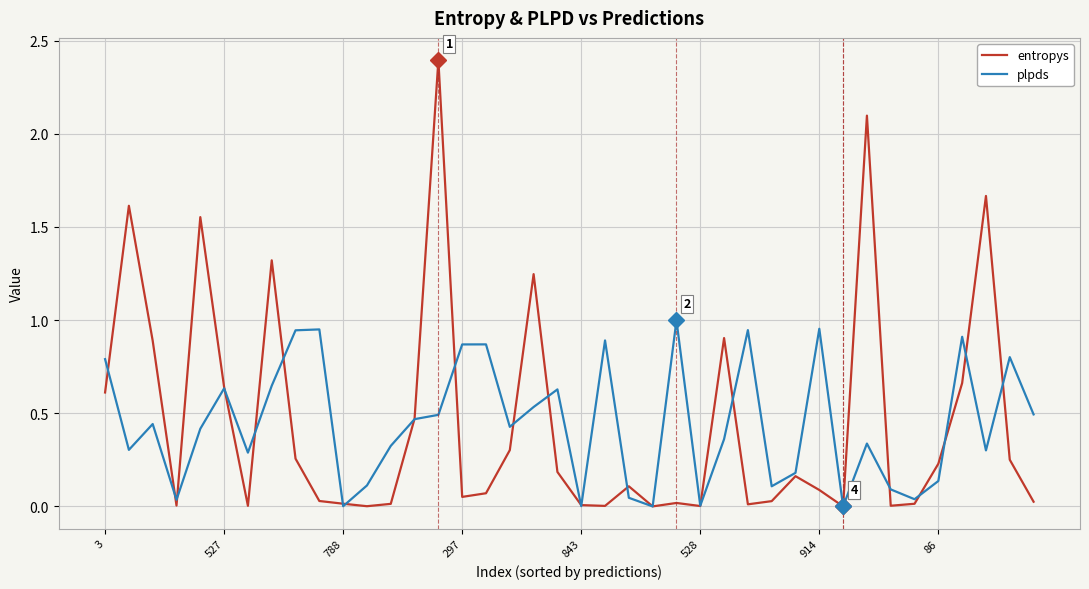

Which series has the largest range (max minus min)?

entropys